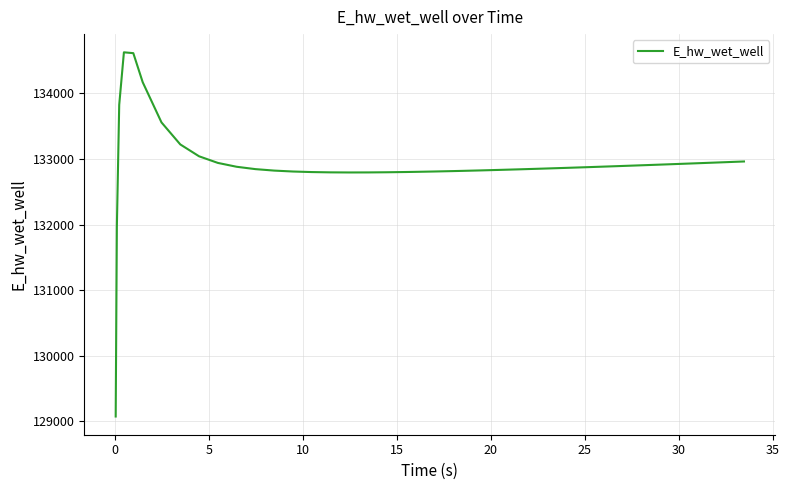

What is the smallest value displayed?

129070.3